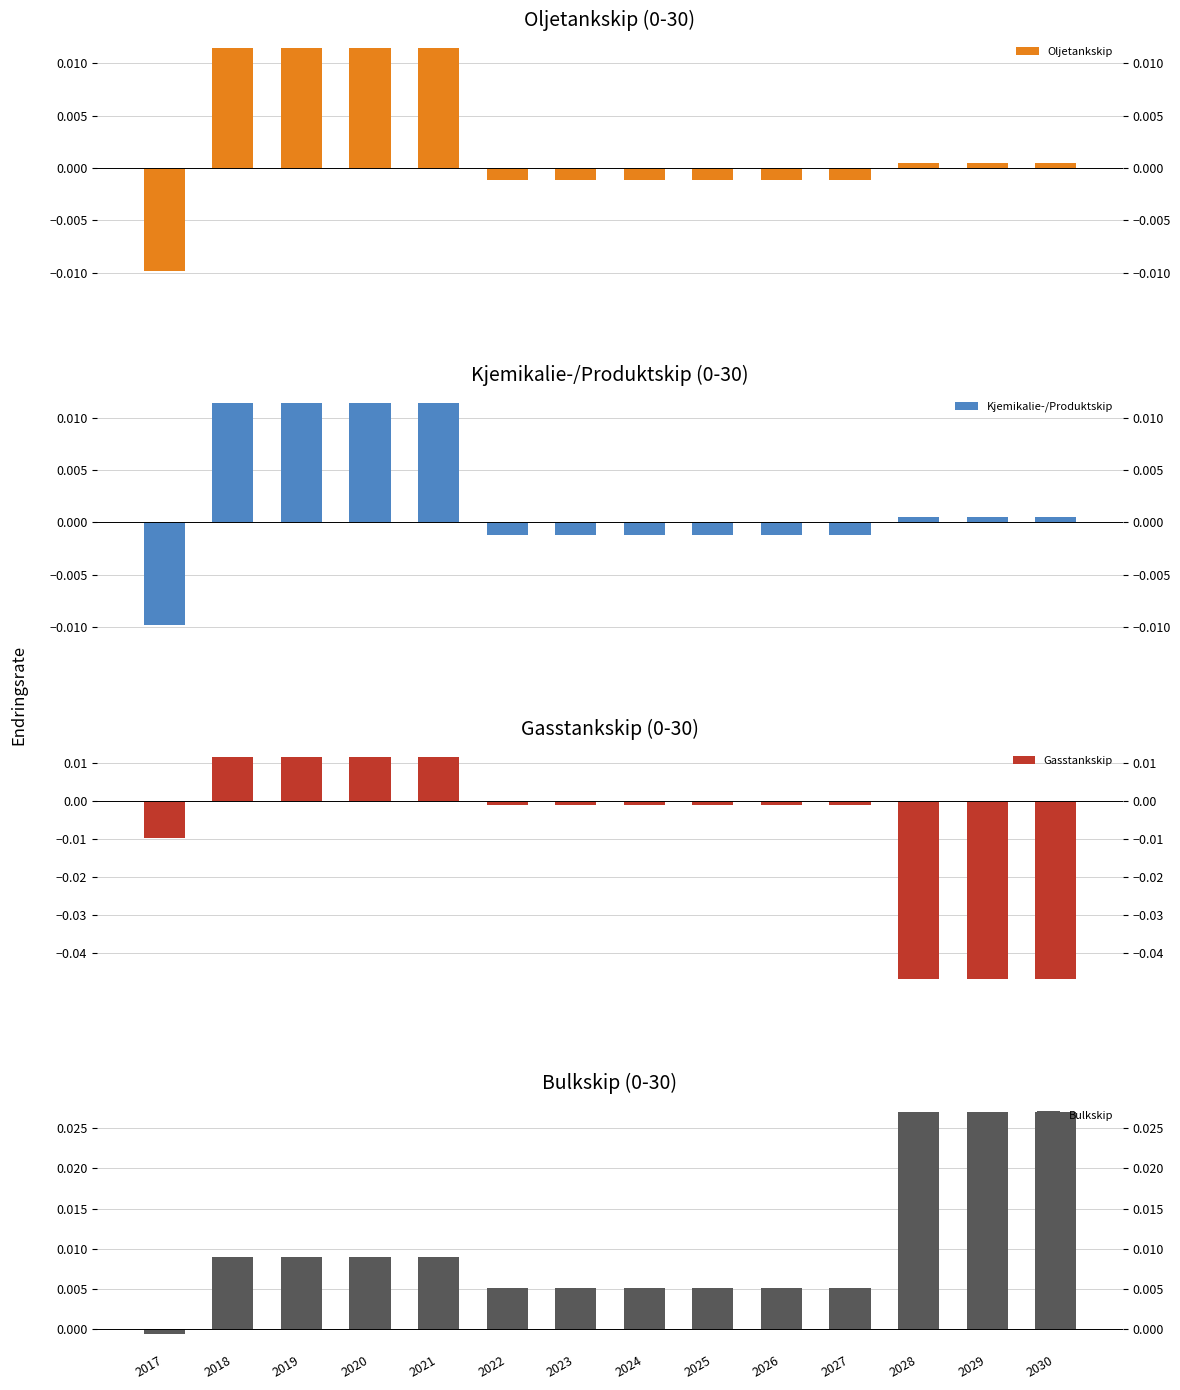

How many bars are there in total?

56